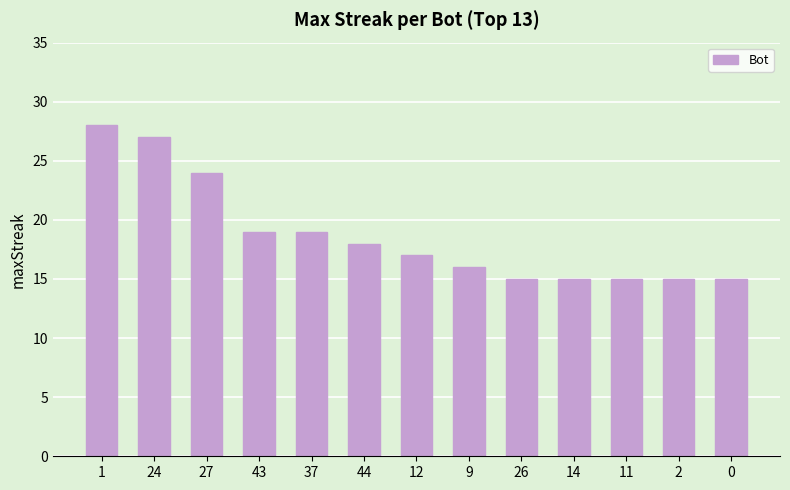

Which has a higher value, 24 or 0?

24